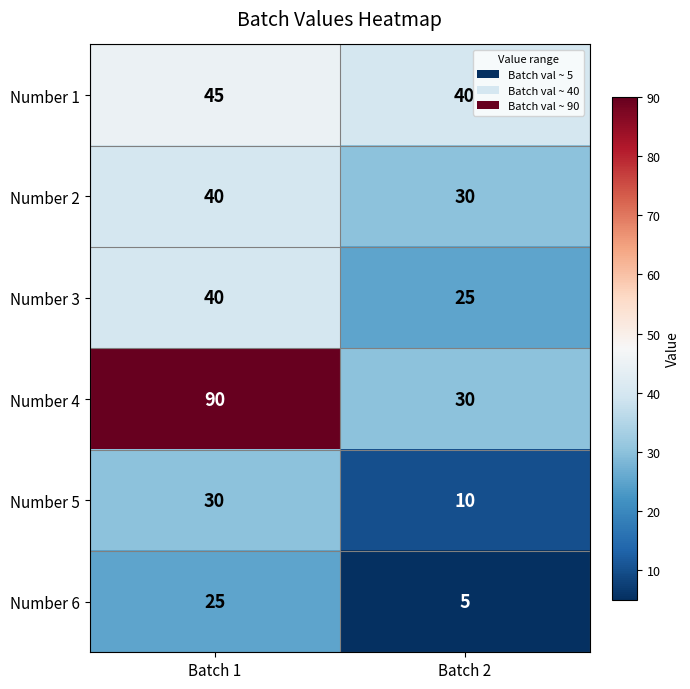

What is the lowest value of the Number 2 series?

30